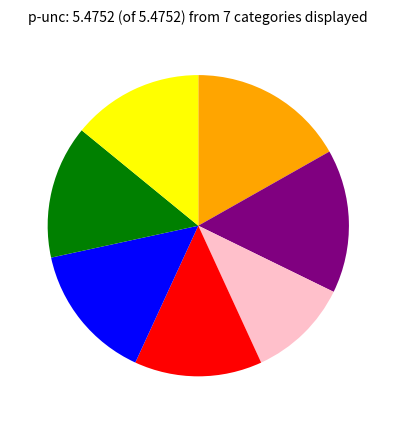

Does any single category account for the majority?

No